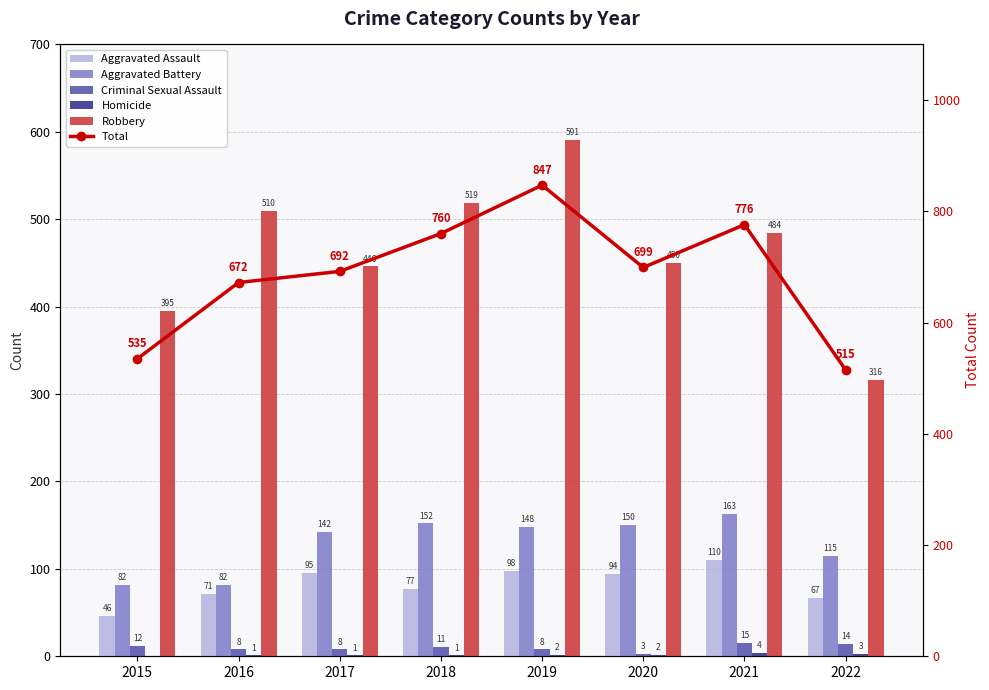

Reading right to left, what are all the values shown in this chart?

Aggravated Assault: 2022=67	2021=110	2020=94	2019=98	2018=77	2017=95	2016=71	2015=46
Aggravated Battery: 2022=115	2021=163	2020=150	2019=148	2018=152	2017=142	2016=82	2015=82
Criminal Sexual Assault: 2022=14	2021=15	2020=3	2019=8	2018=11	2017=8	2016=8	2015=12
Homicide: 2022=3	2021=4	2020=2	2019=2	2018=1	2017=1	2016=1	2015=0
Robbery: 2022=316	2021=484	2020=450	2019=591	2018=519	2017=446	2016=510	2015=395
Total: 2022=515	2021=776	2020=699	2019=847	2018=760	2017=692	2016=672	2015=535